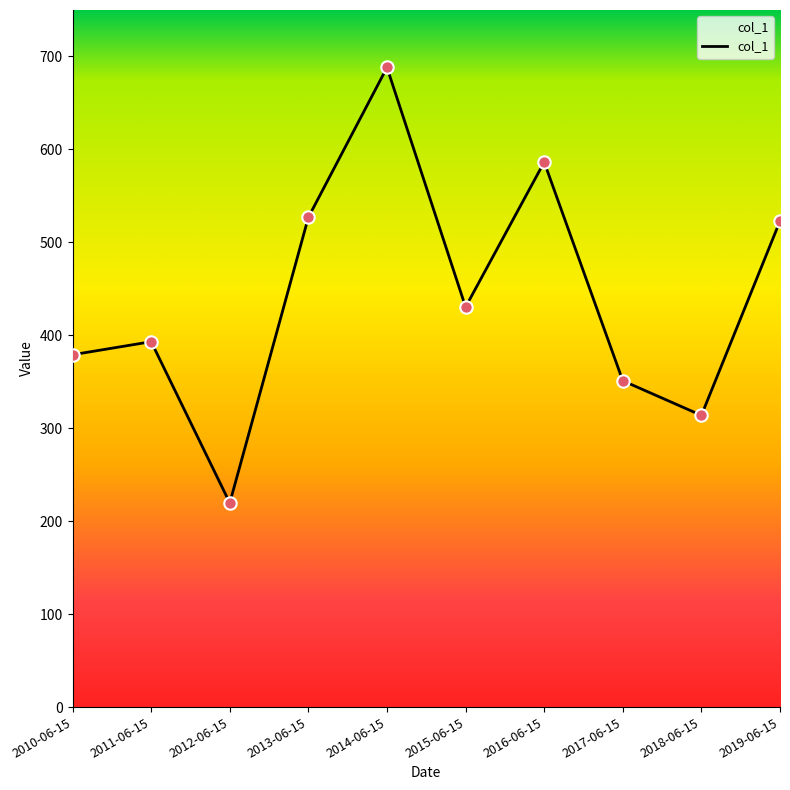

What is the change in value from 2017-06-15 to 2019-06-15?

+171.9